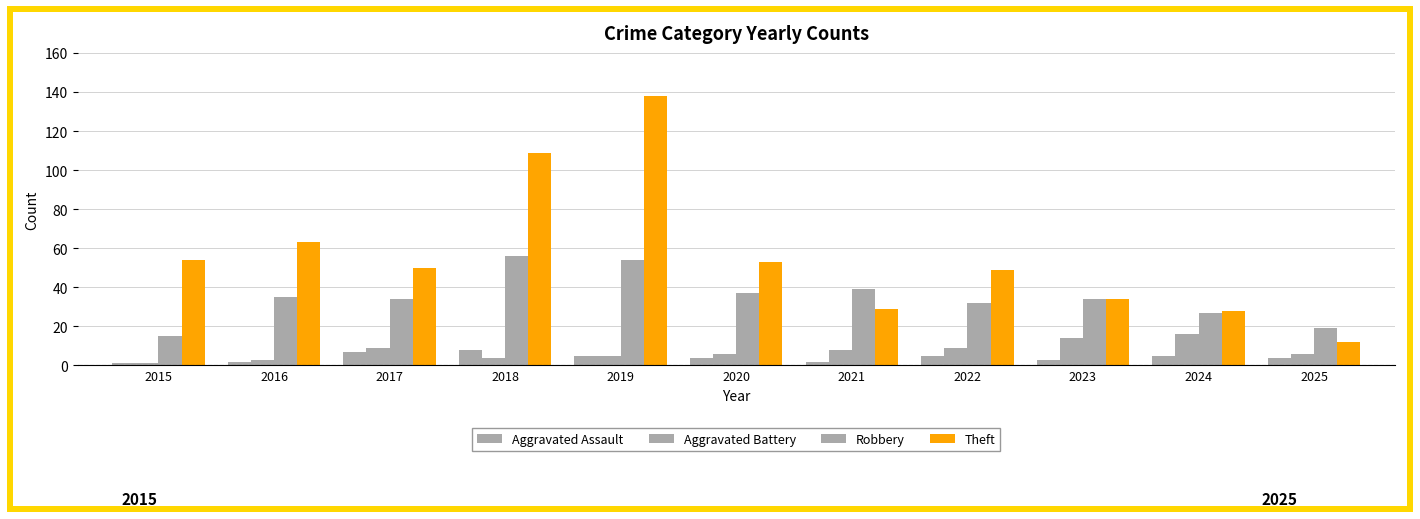

How many groups of bars are there?

11